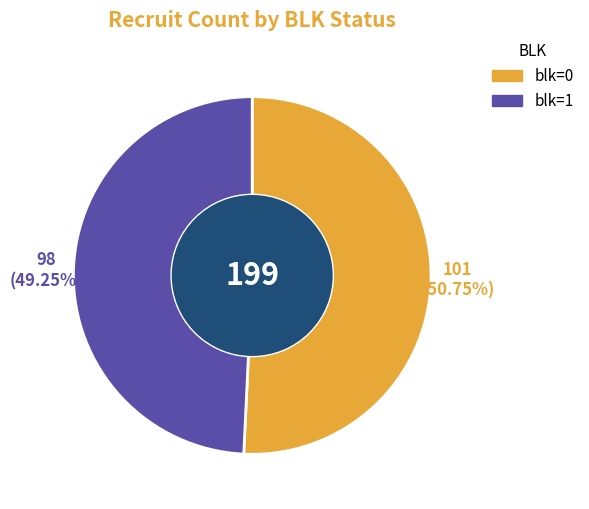

Does any single category account for the majority?

Yes